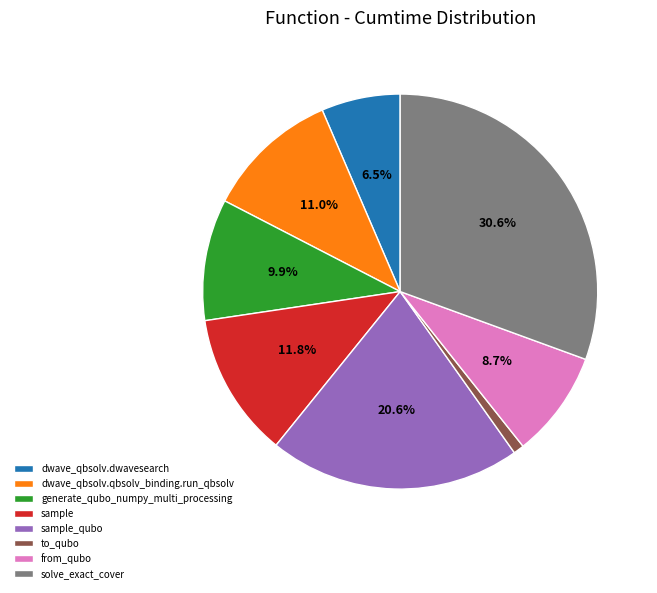

The solve_exact_cover slice represents 31% of the pie. True or false?

True